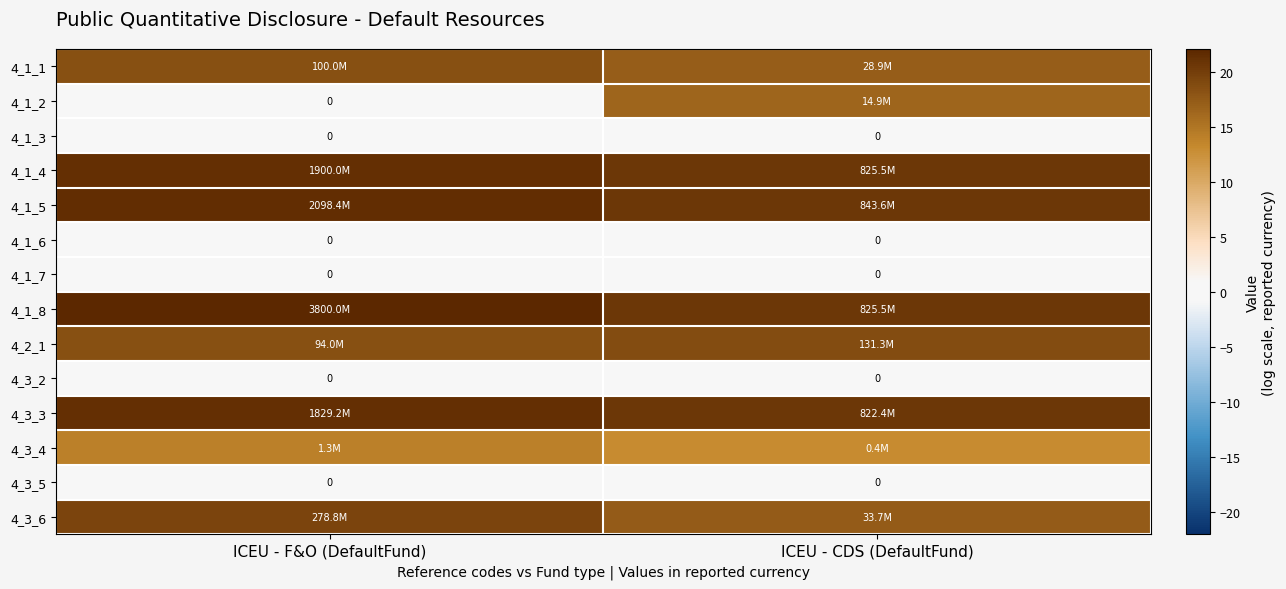

At which label is 4_3_4 closest to 13?

ICEU - CDS (DefaultFund)